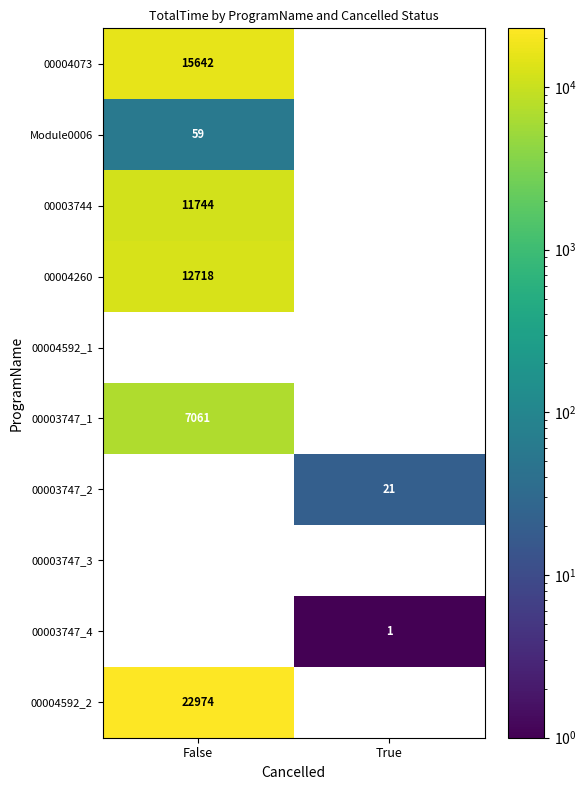

Is it true that 00003747_4 equals 2 at True?

False